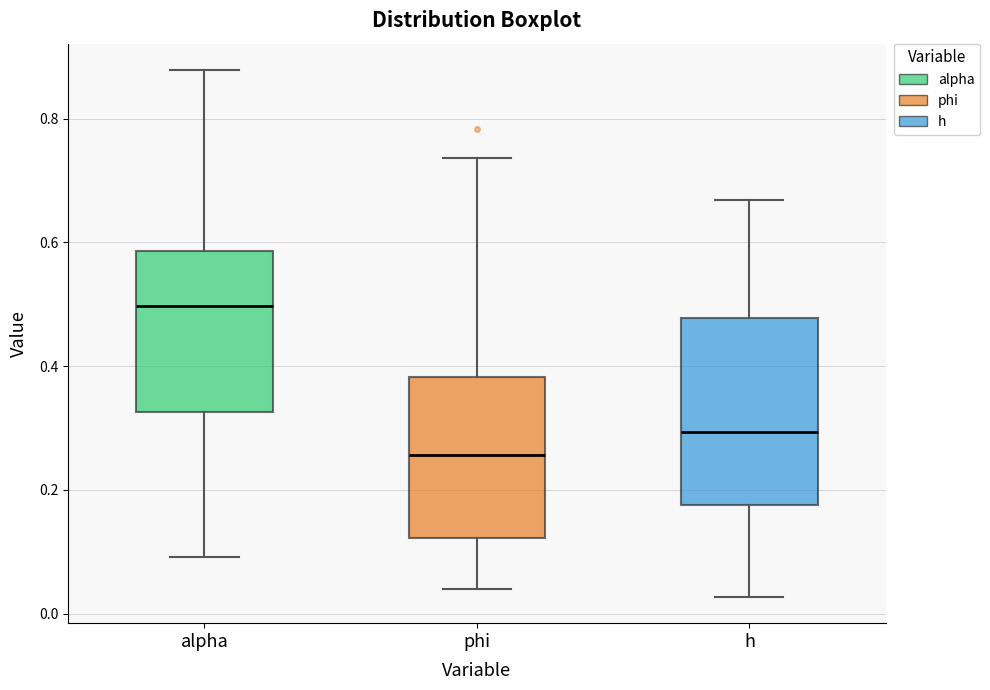

Which box is the tallest, from its lower edge to its upper edge?

h